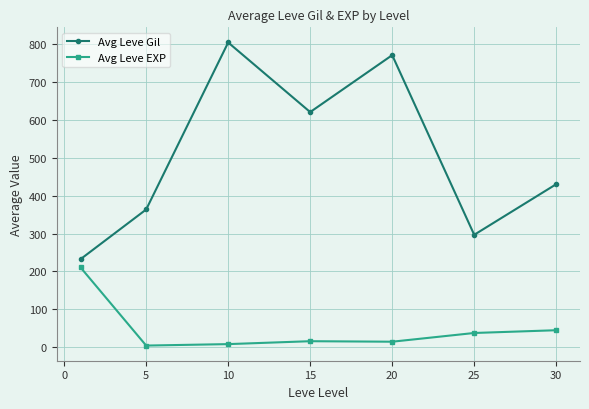

What is the value of the Avg Leve Gil point at the 4th from the left?

620.0